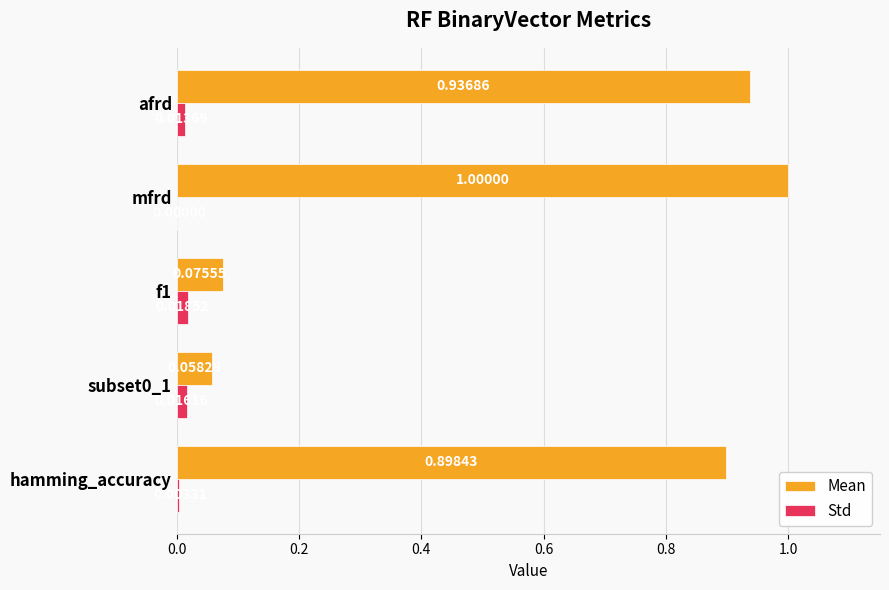

Which label corresponds to the largest value in the chart?

mfrd